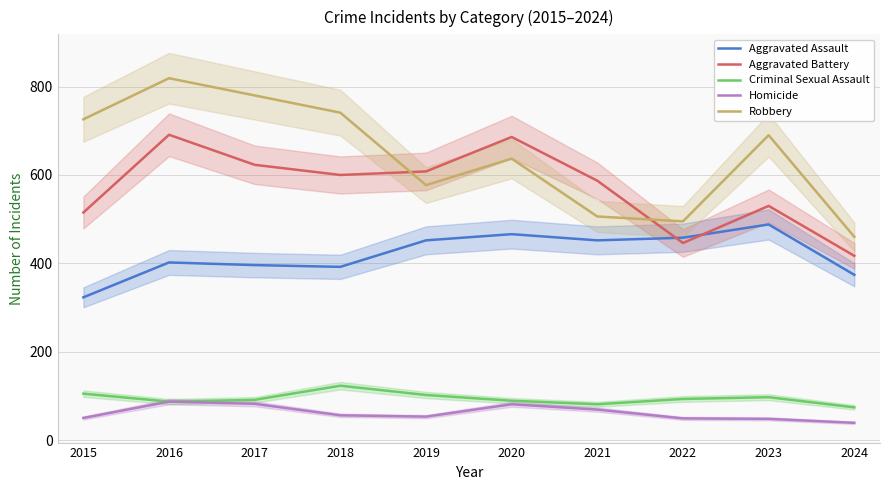

What value does the Criminal Sexual Assault series have at 2022?

93